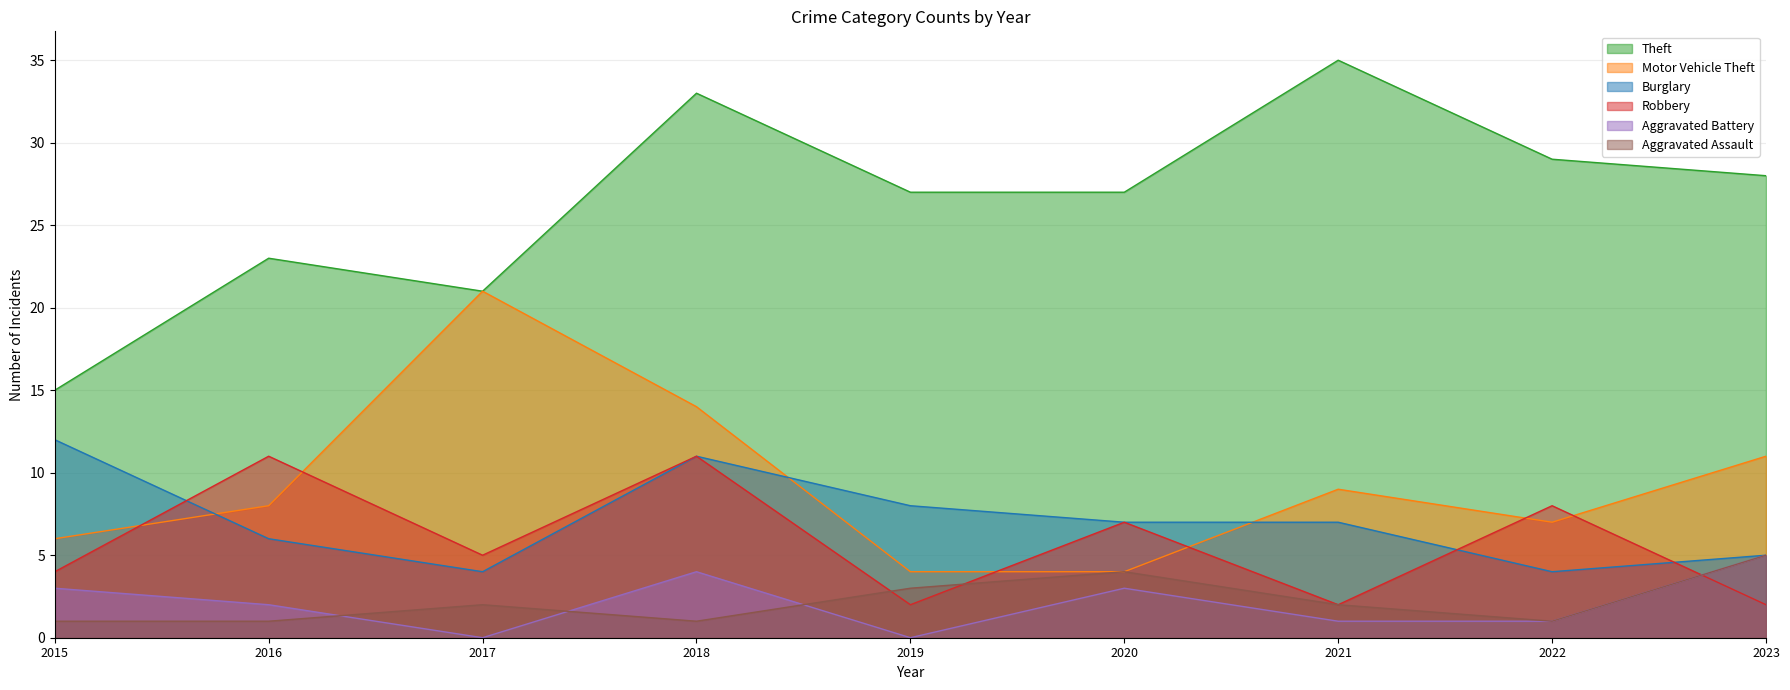

Reading right to left, transcribe all the data shown in this chart.

Theft: 2023=28	2022=29	2021=35	2020=27	2019=27	2018=33	2017=21	2016=23	2015=15
Motor Vehicle Theft: 2023=11	2022=7	2021=9	2020=4	2019=4	2018=14	2017=21	2016=8	2015=6
Burglary: 2023=5	2022=4	2021=7	2020=7	2019=8	2018=11	2017=4	2016=6	2015=12
Robbery: 2023=2	2022=8	2021=2	2020=7	2019=2	2018=11	2017=5	2016=11	2015=4
Aggravated Battery: 2023=5	2022=1	2021=1	2020=3	2019=0	2018=4	2017=0	2016=2	2015=3
Aggravated Assault: 2023=5	2022=1	2021=2	2020=4	2019=3	2018=1	2017=2	2016=1	2015=1